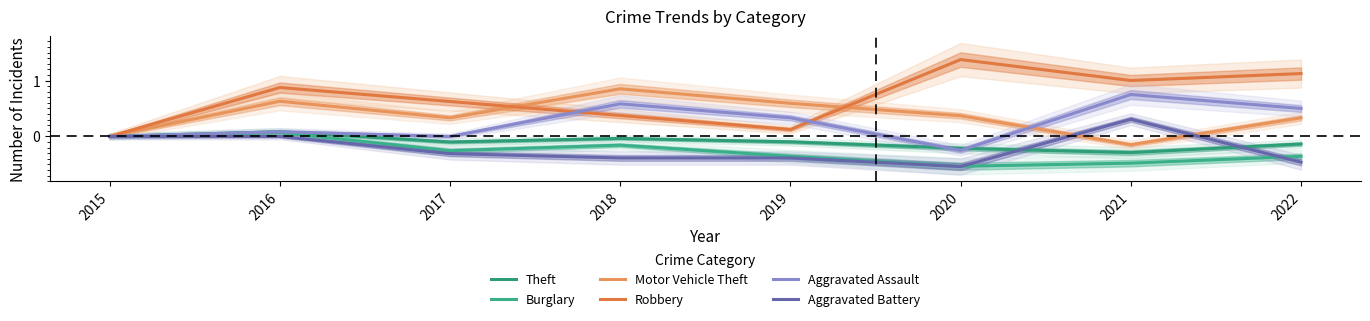

At which label does Theft reach its peak?

2016